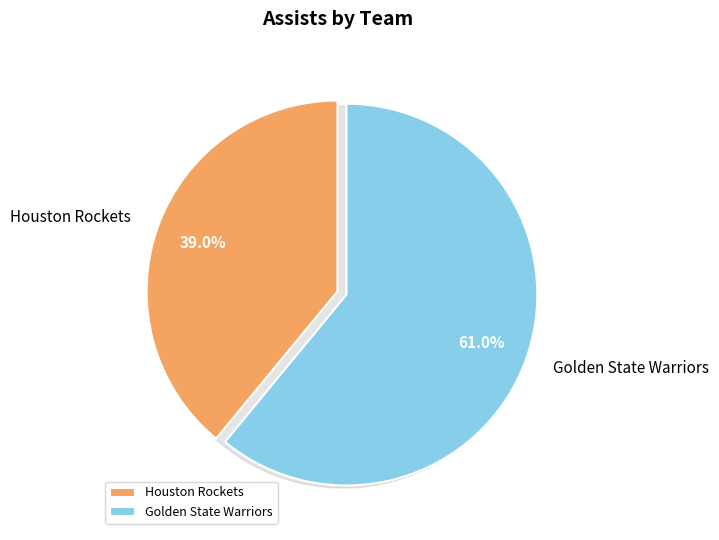

To the nearest percent, what is the combined percentage of Team.GOLDEN_STATE_WARRIORS and Team.HOUSTON_ROCKETS?

100%